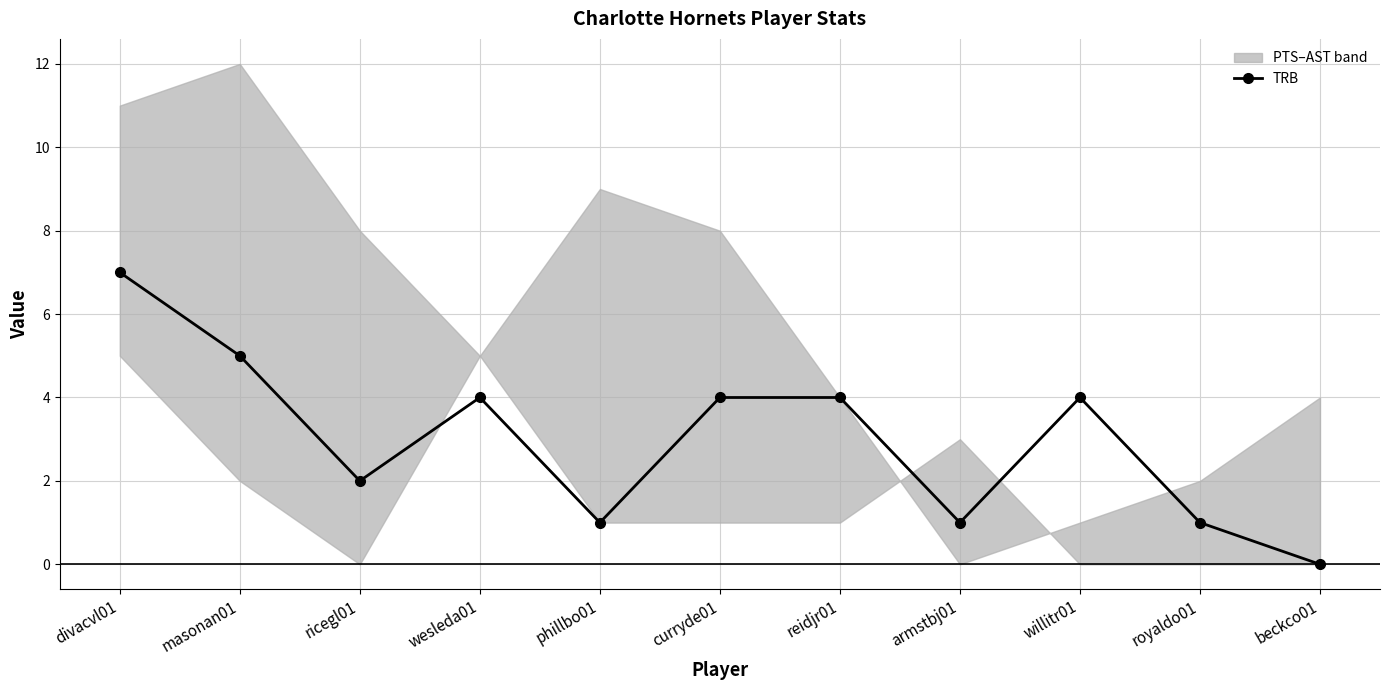

What is the difference between the values at divacvl01 and wesleda01?

3